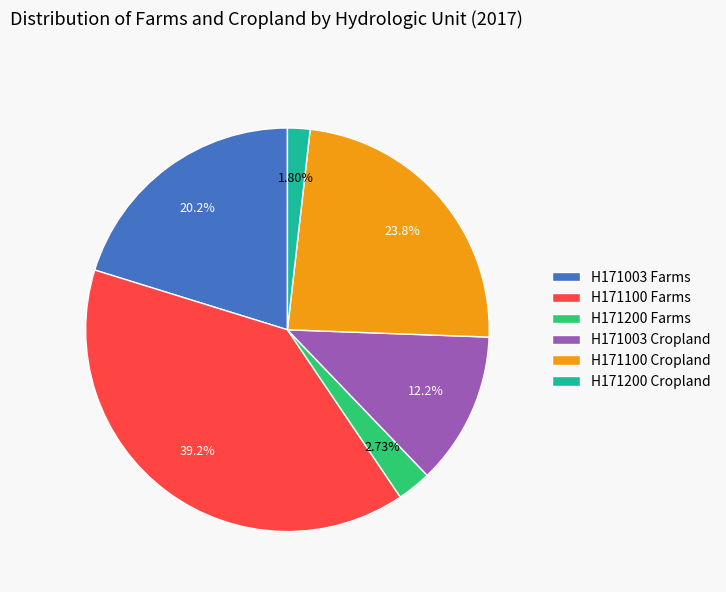

Combined, do H171003 Farms and H171100 Farms account for over 50%?

Yes